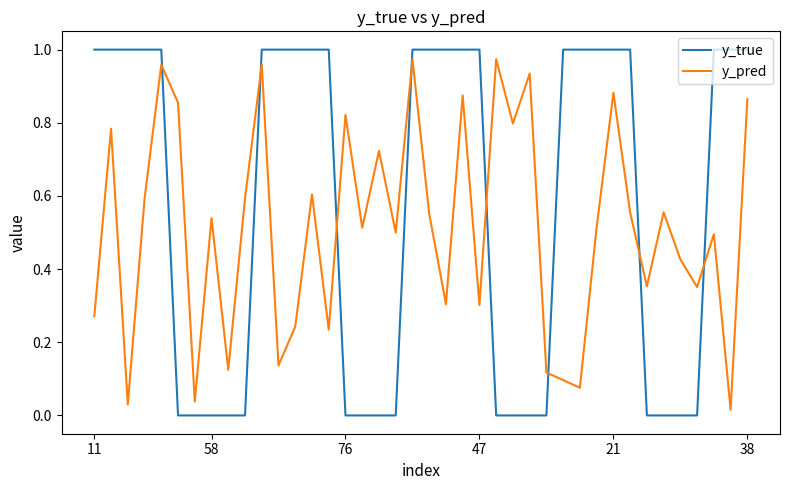

Which series has the largest range (max minus min)?

y_true